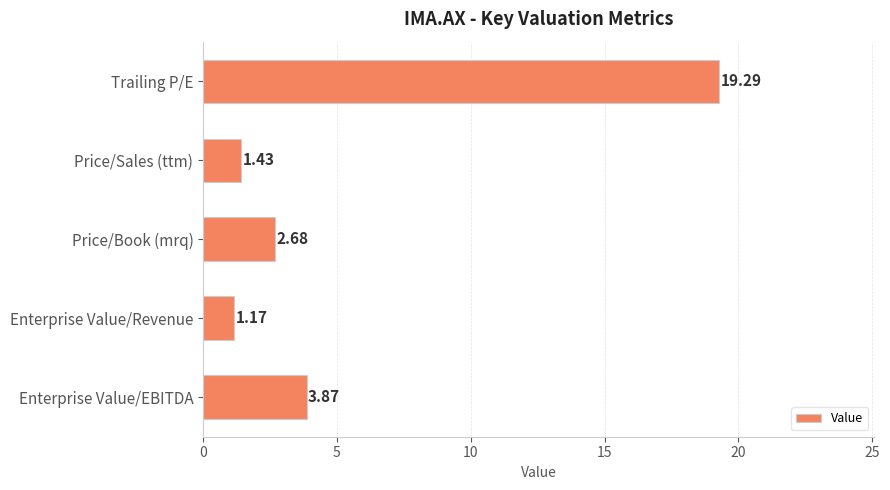

Rank the categories by value from lowest to highest.

Enterprise Value/Revenue, Price/Sales (ttm), Price/Book (mrq), Enterprise Value/EBITDA, Trailing P/E